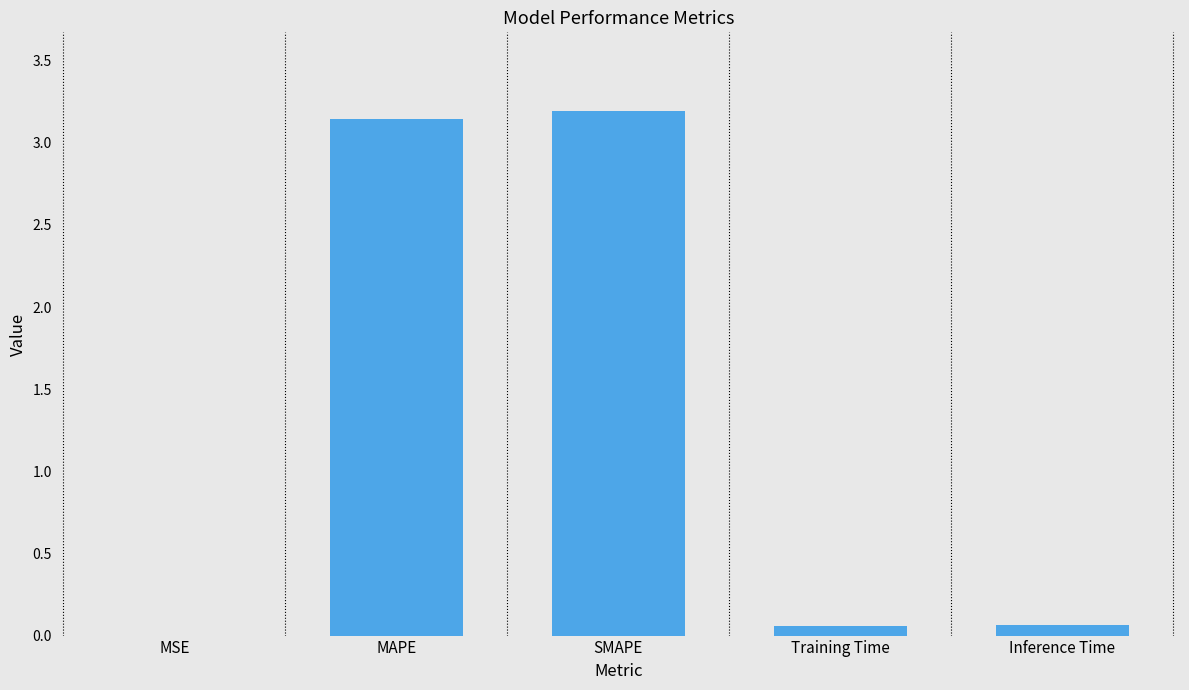

What is the maximum value shown in the chart?

3.2